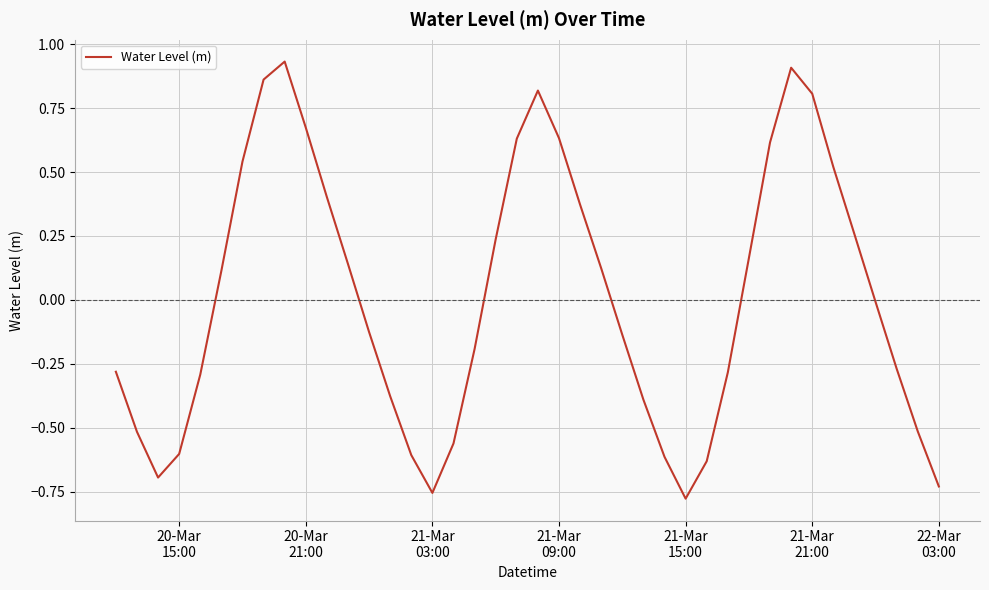

What is the difference between the maximum and minimum values?

1.7